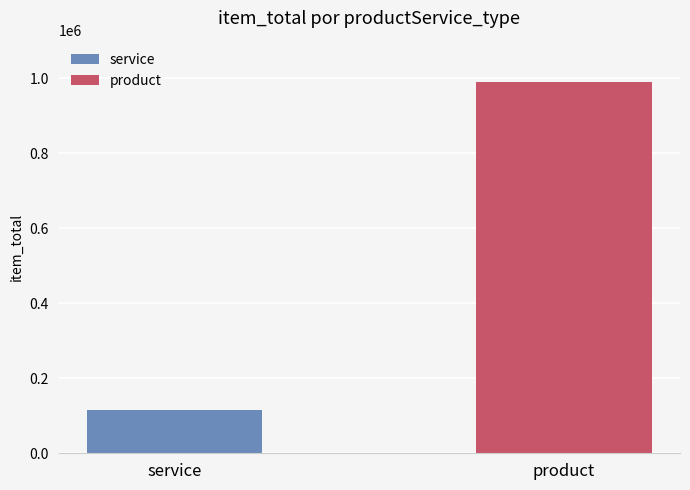

Which series has the largest range (max minus min)?

service